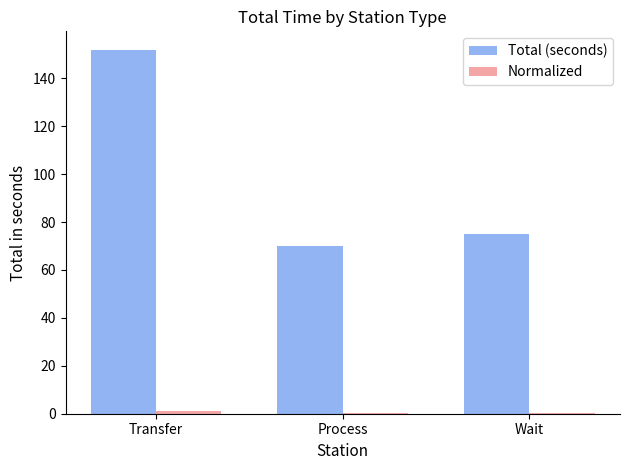

At which label is Total (seconds) closest to 111?

Wait